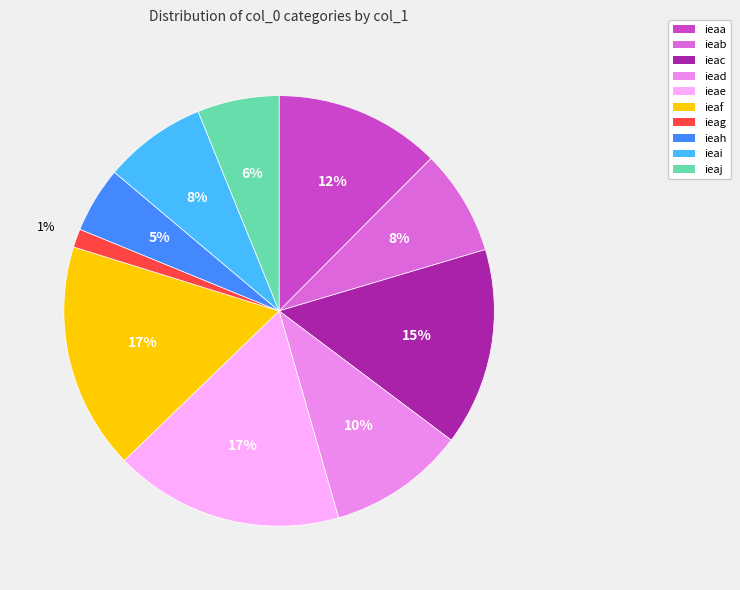

Combined, do ieaf and ieaa account for over 50%?

No